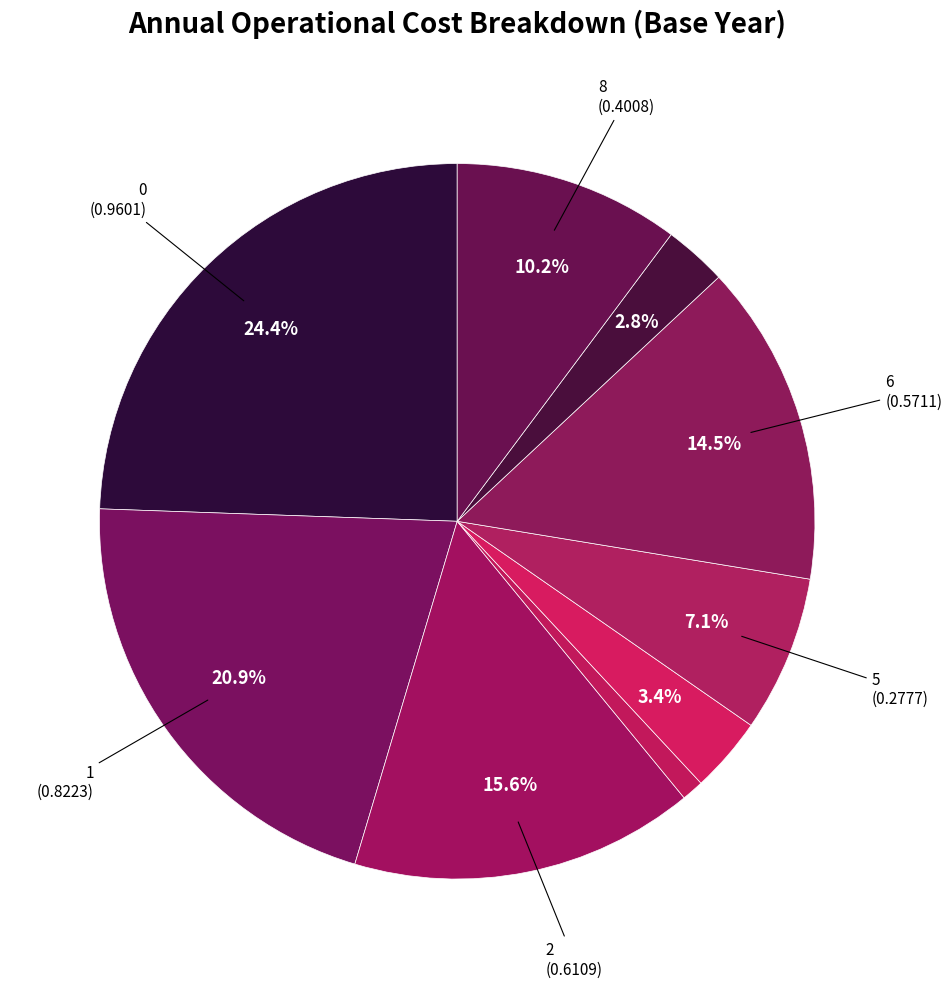

How many segments does this pie chart have?

9